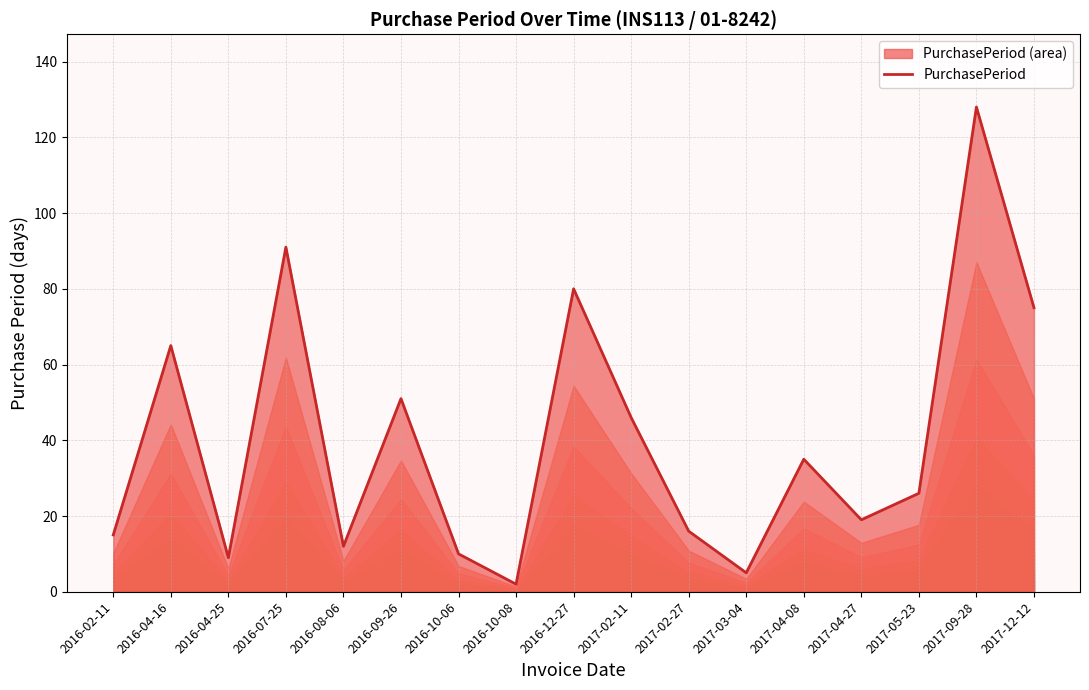

Which has a higher value, 2016-10-06 or 2016-07-25?

2016-07-25